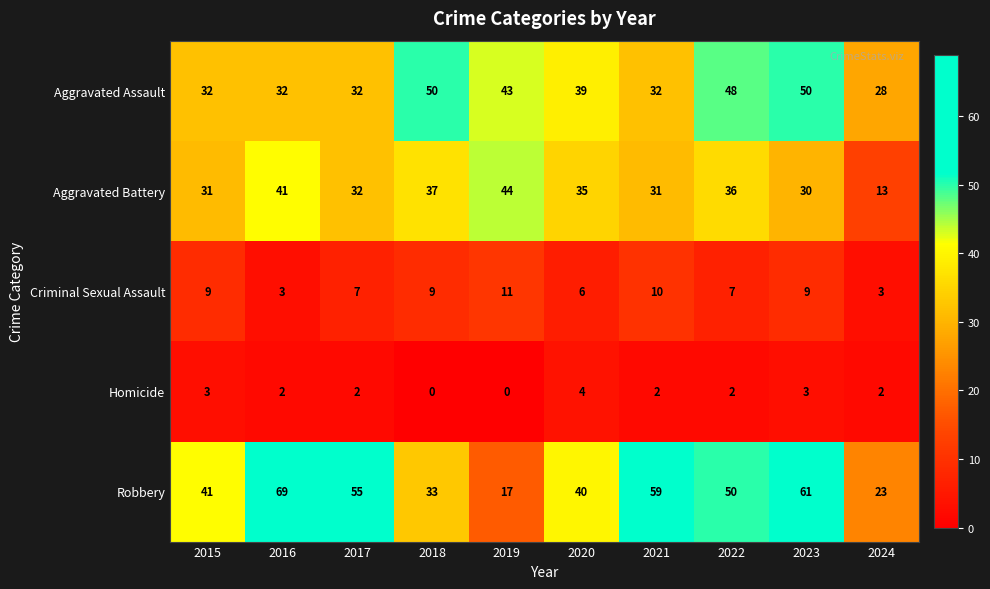

What is the difference between the Robbery values at 2020 and 2017?

15